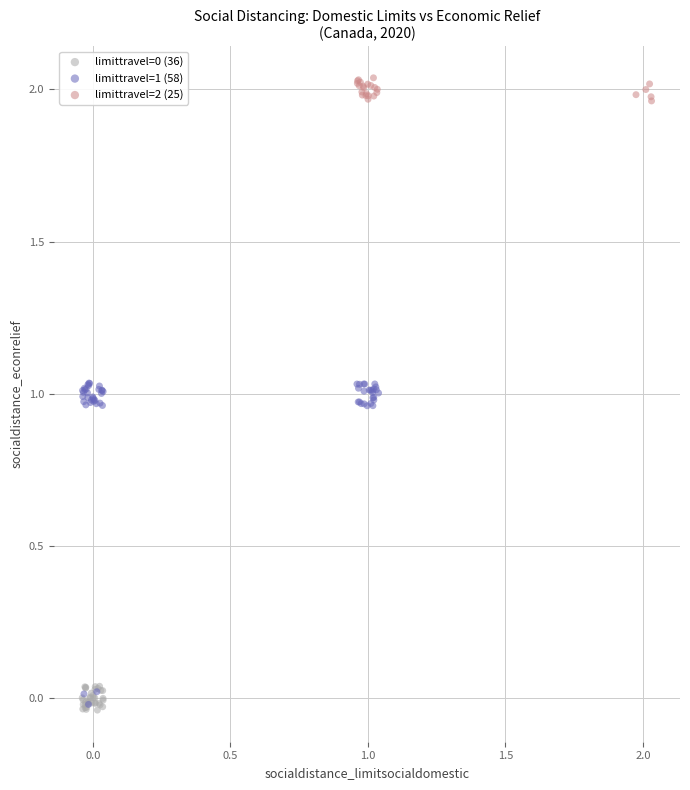

Which series reaches the maximum Y coordinate?

limittravel=2 (25)